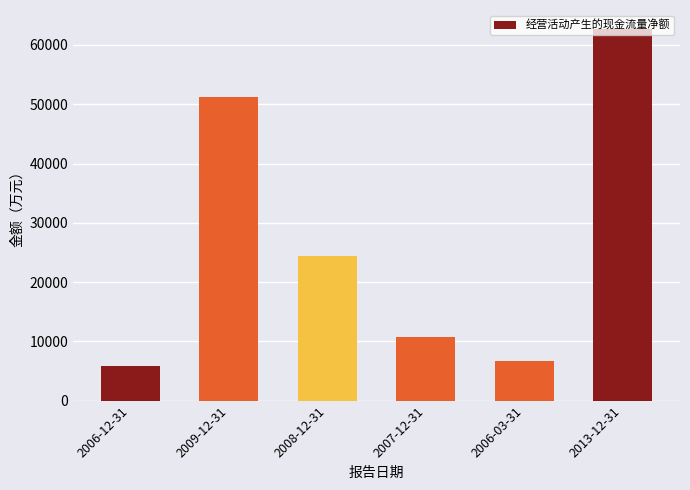

What is the change in value from 2008-12-31 to 2013-12-31?

+38379